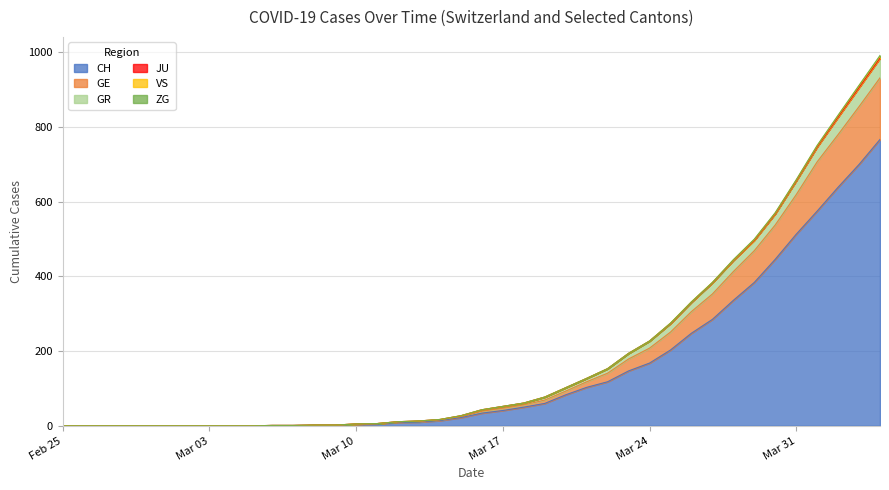

Rank the series at 2020-03-04 from highest to lowest value.

CH, GE, GR